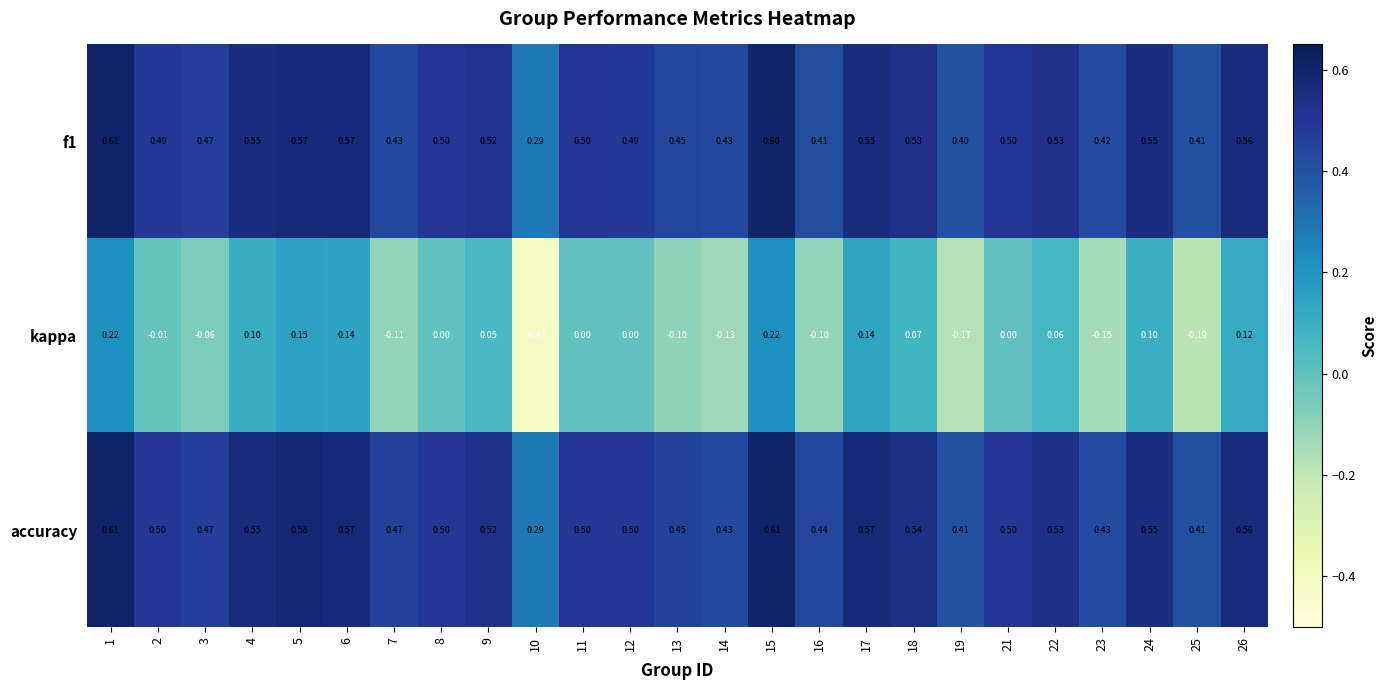

What is the maximum value shown in the chart?

0.6